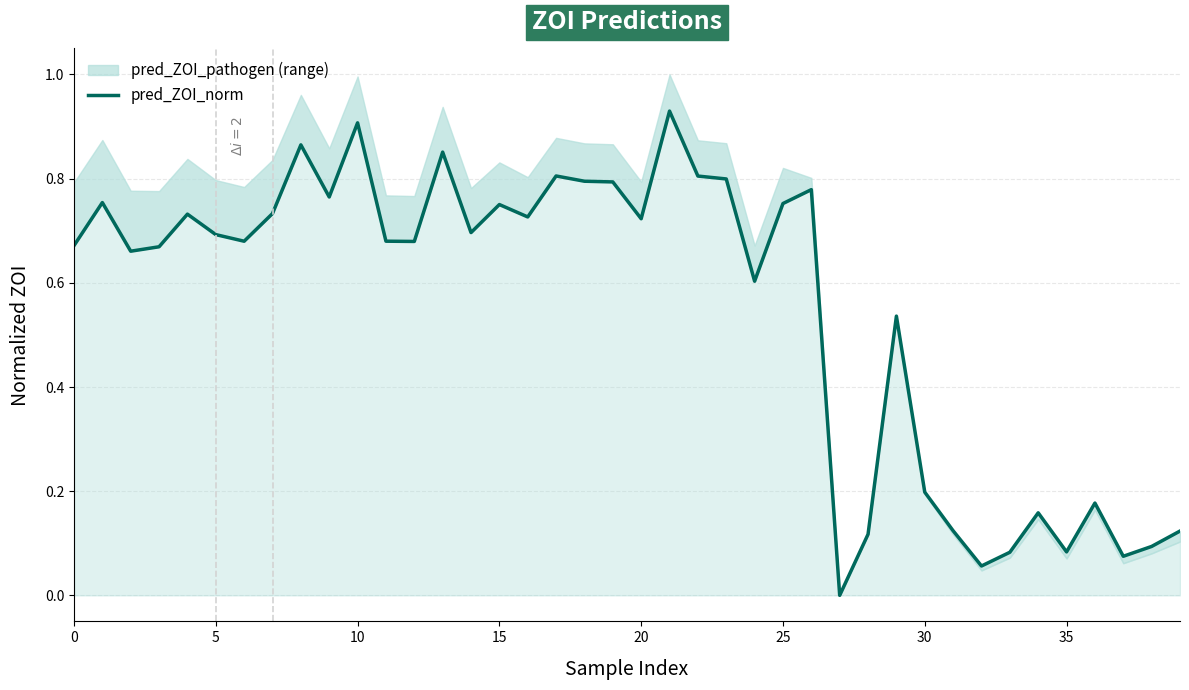

Does the chart have visible grid lines?

Yes